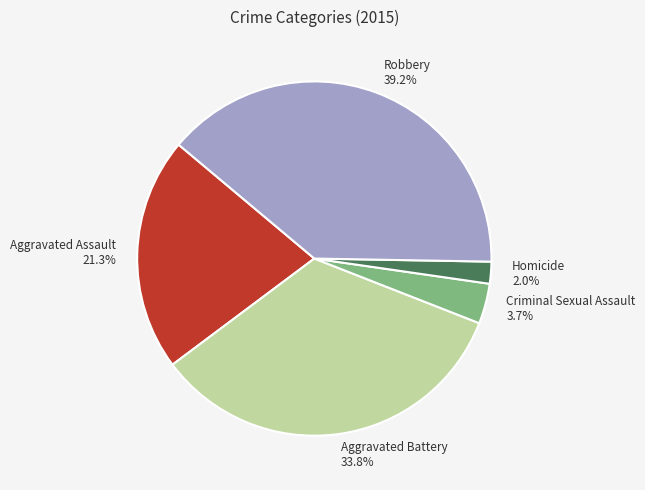

Rank the categories by value from lowest to highest.

Homicide, Criminal Sexual Assault, Aggravated Assault, Aggravated Battery, Robbery